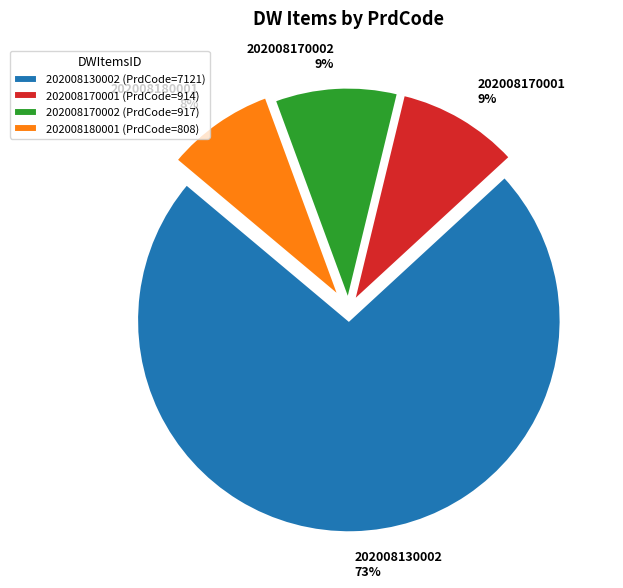

To the nearest percent, what is the difference between the 202008170002 and 202008180001 slice percentages?

1%